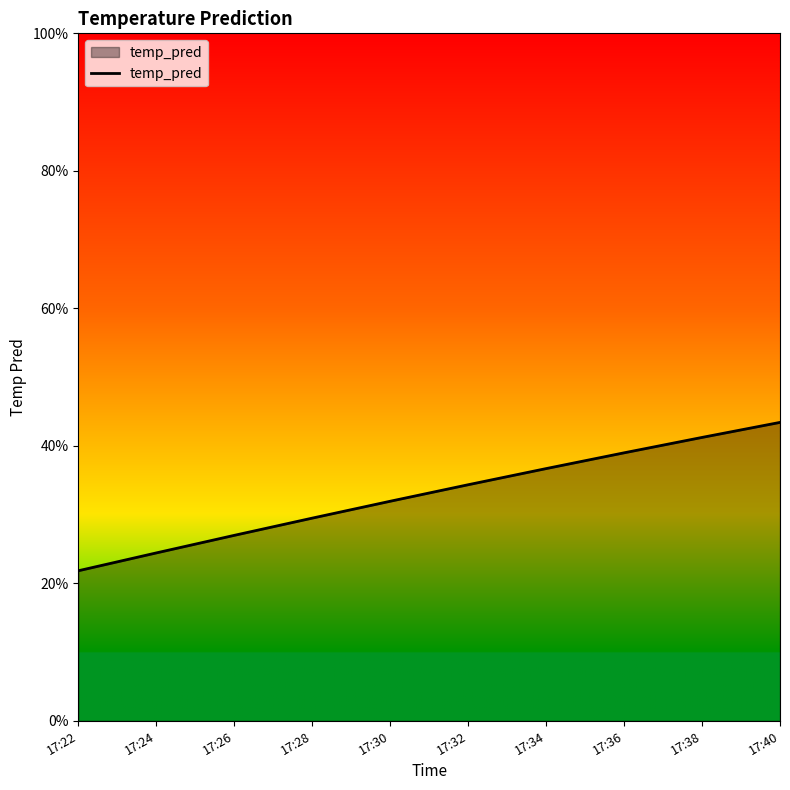

Does the chart display data point markers on the line(s)?

No